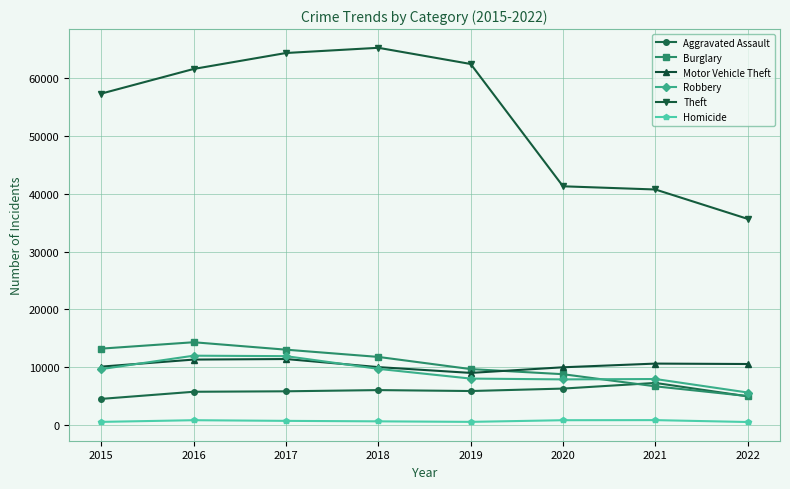

Which series has the largest range (max minus min)?

Theft